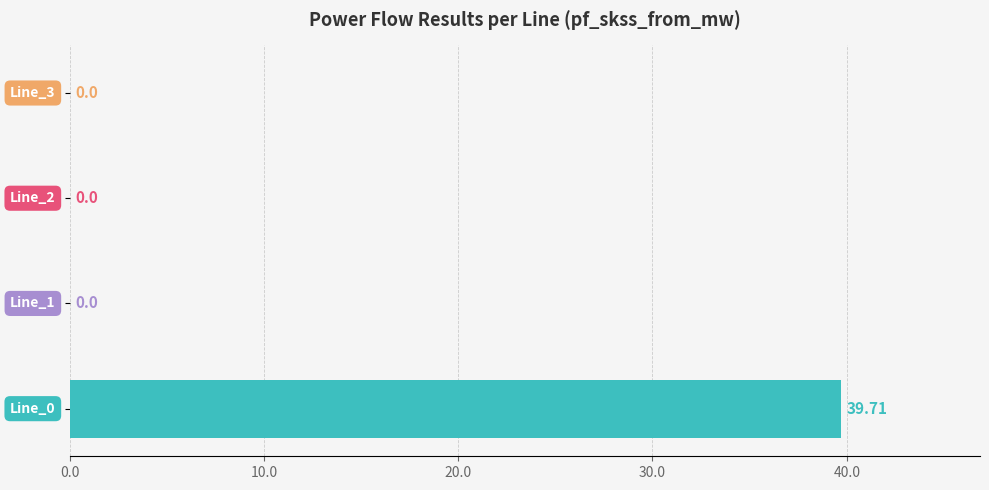

How many data points does each series have?

4